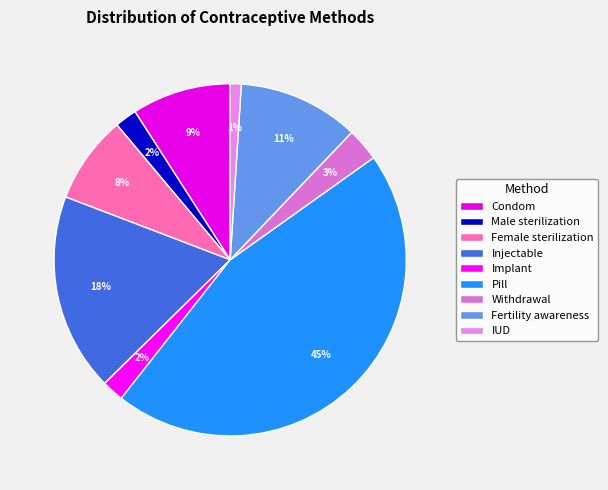

To the nearest percent, what portion does Injectable represent?

18%